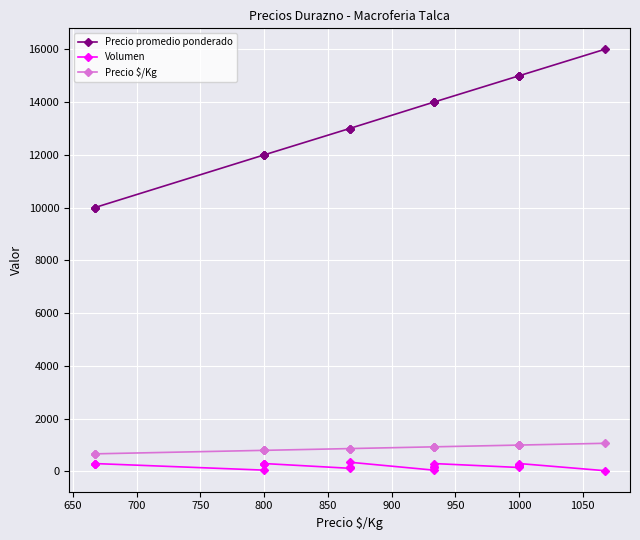

Between 700 and 900, which series saw the biggest shift?

Precio promedio ponderado